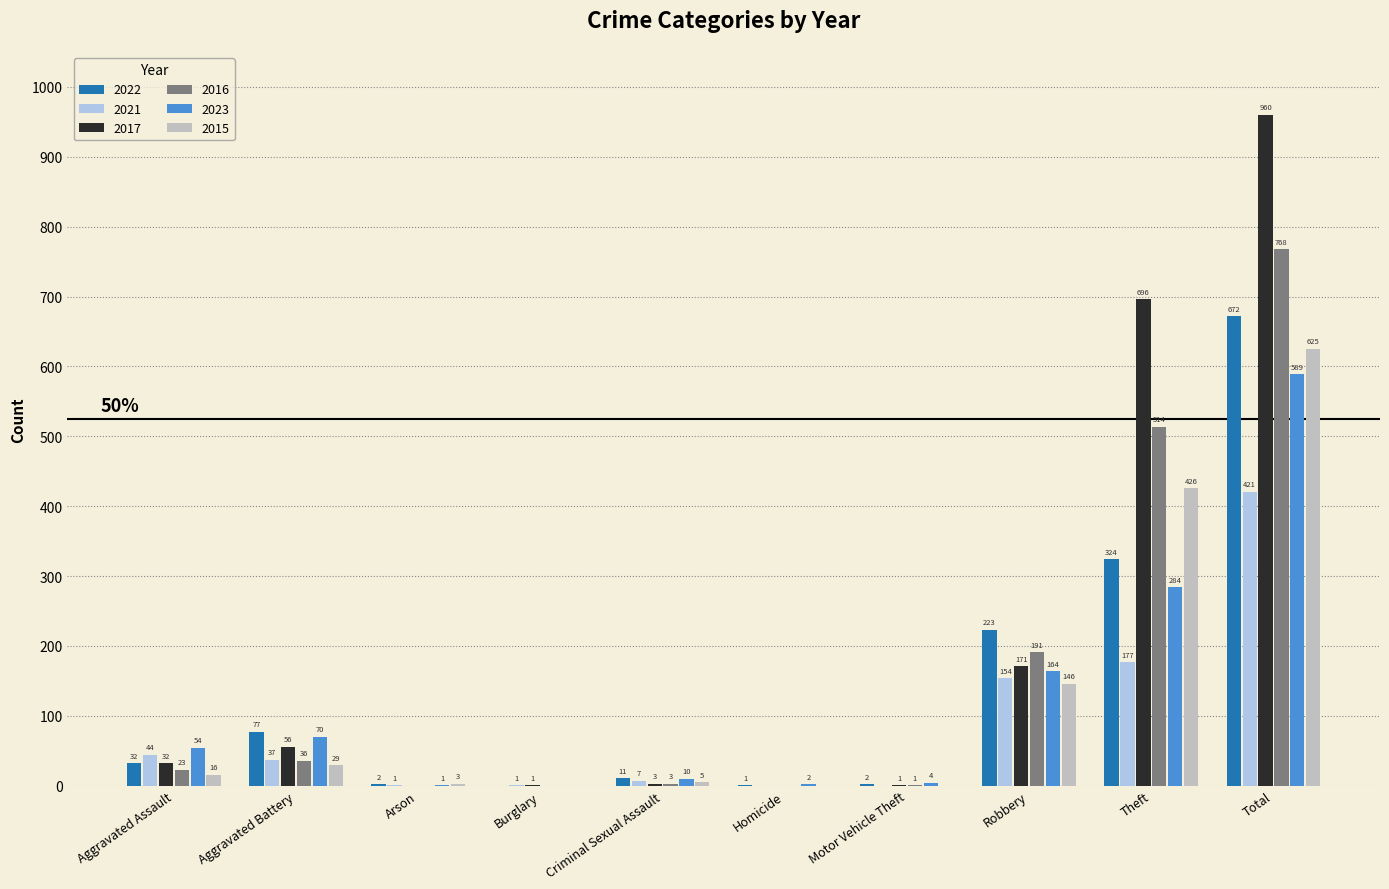

The 2021 series shows -222 at Motor Vehicle Theft. True or false?

False